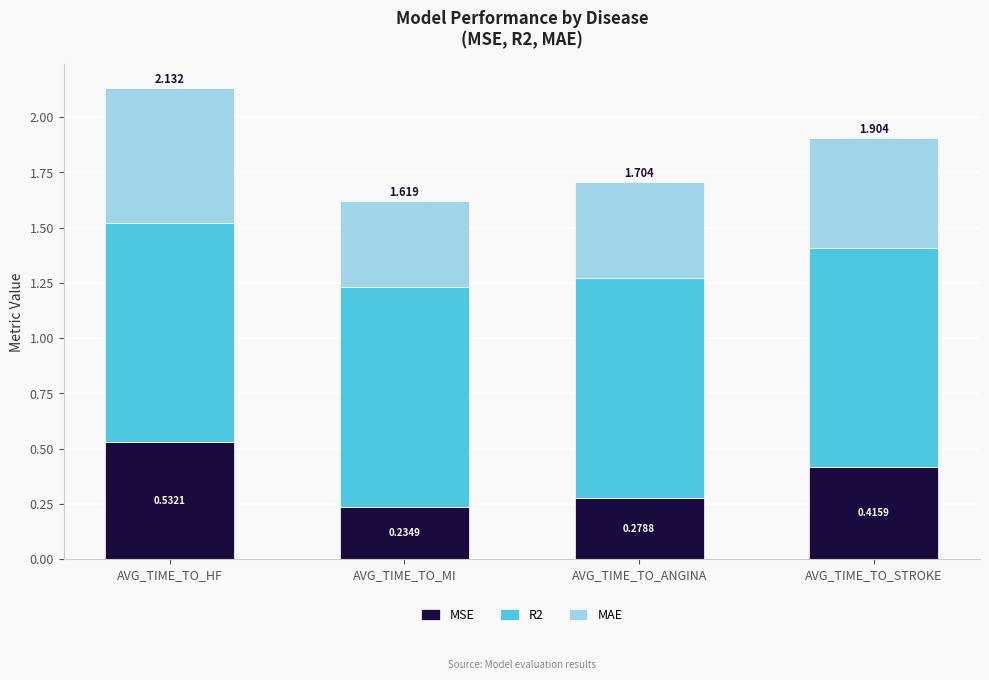

At which category is the sum across all series the highest?

AVG_TIME_TO_HF